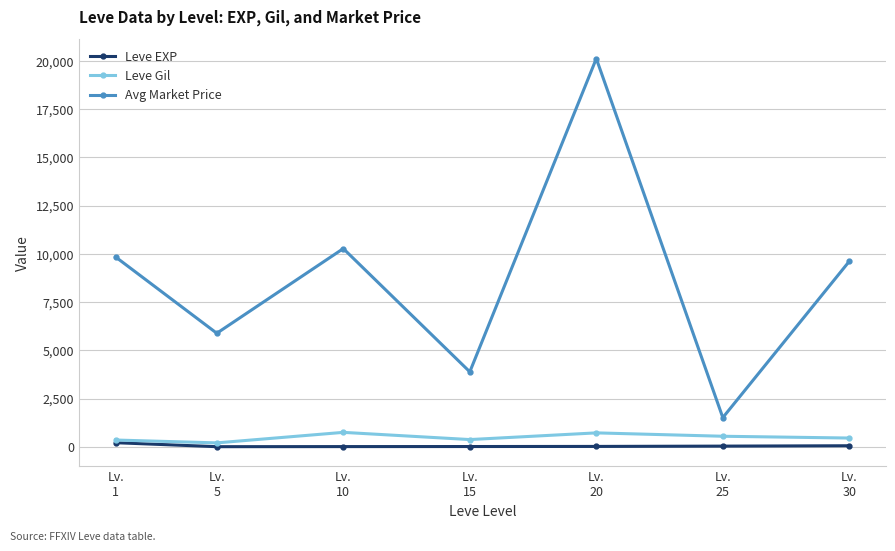

How many values in the Leve Gil series are below 452?

3